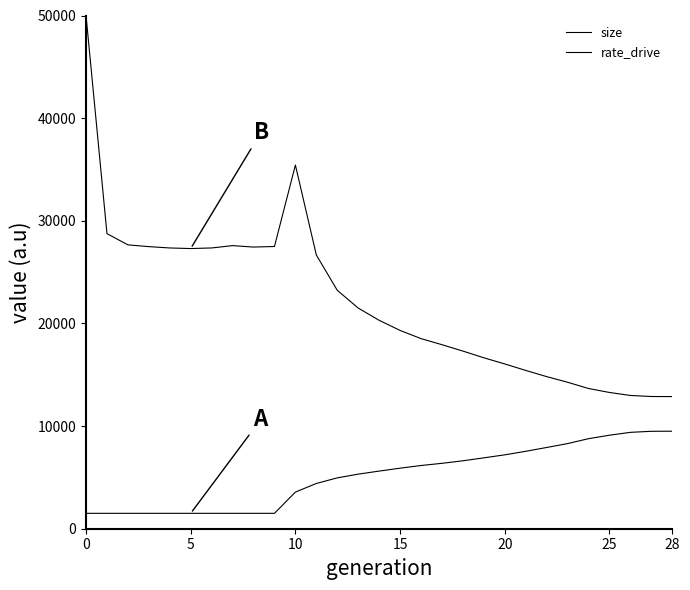

True or false: size and rate_drive intersect in this chart.

False